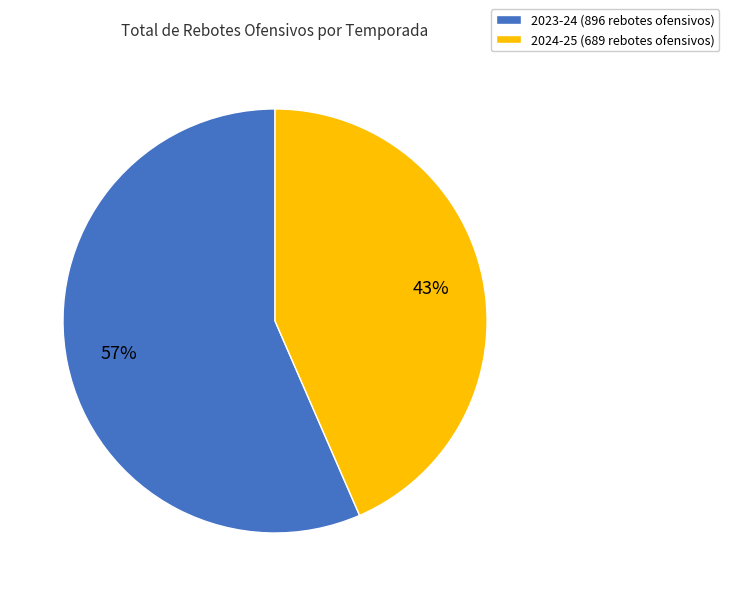

Which slice is the smallest?

2024-25